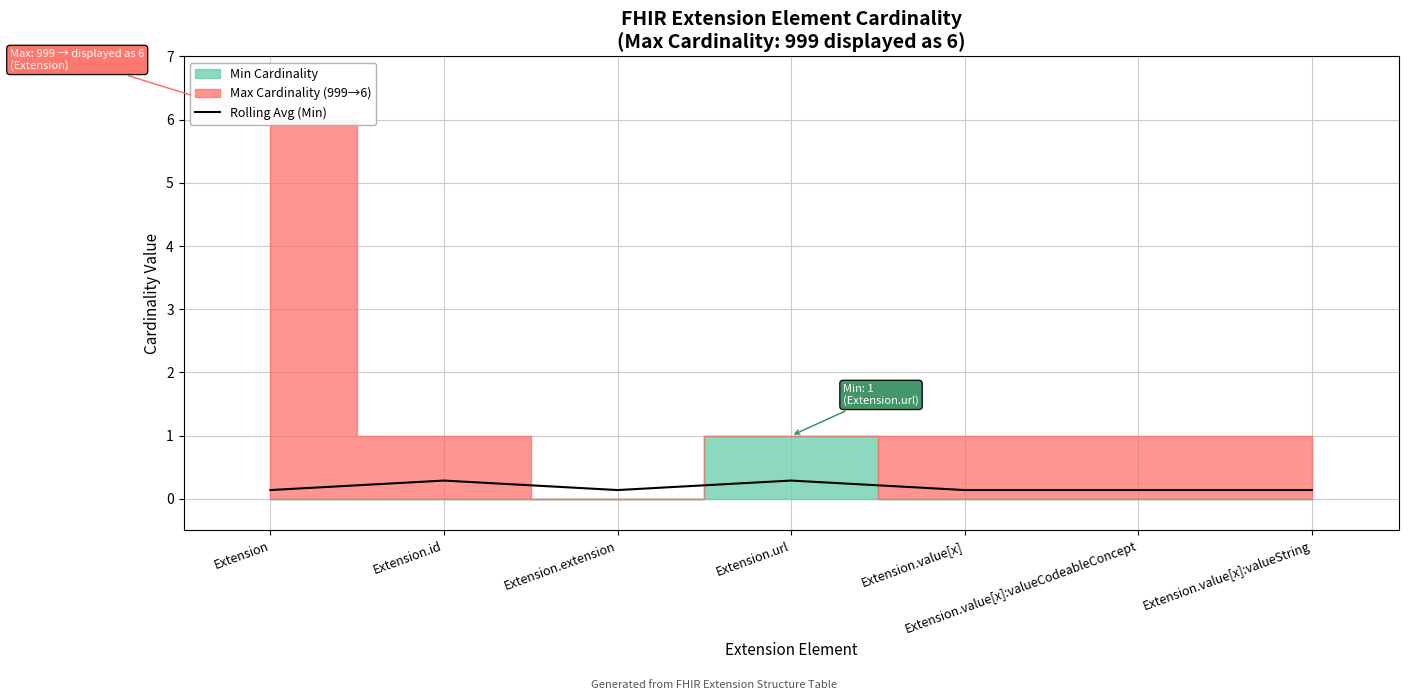

Rank the categories by value from lowest to highest.

Extension, Extension.extension, Extension.value[x], Extension.value[x]:valueCodeableConcept, Extension.value[x]:valueString, Extension.id, Extension.url